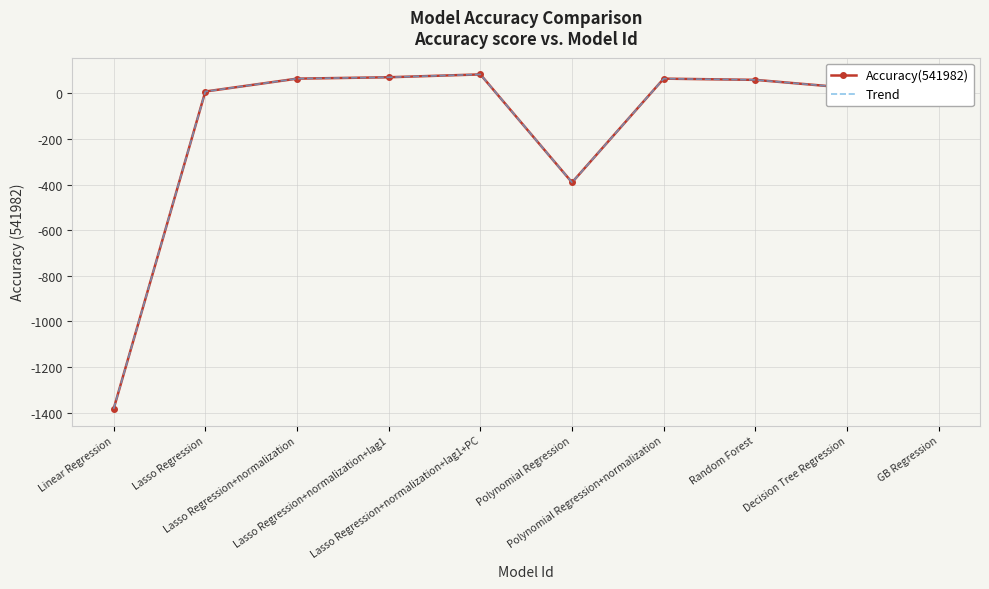

True or false: Trend and Accuracy(541982) cross at least once.

False